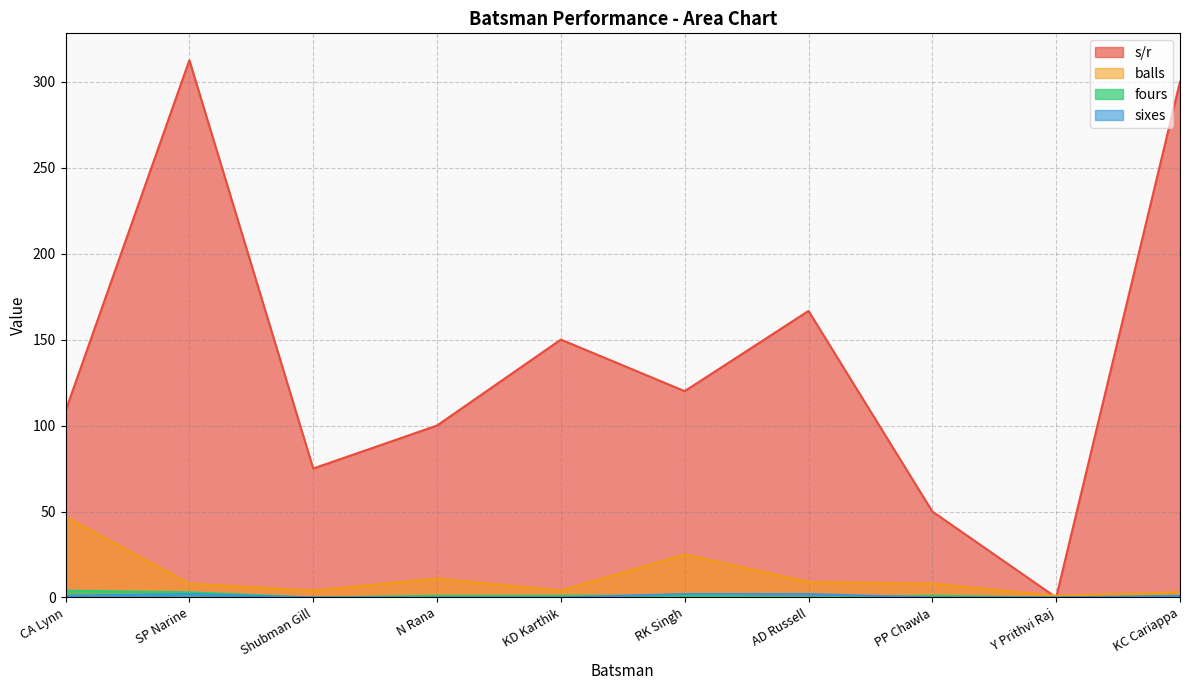

How many data points in sixes are less than 1?

5